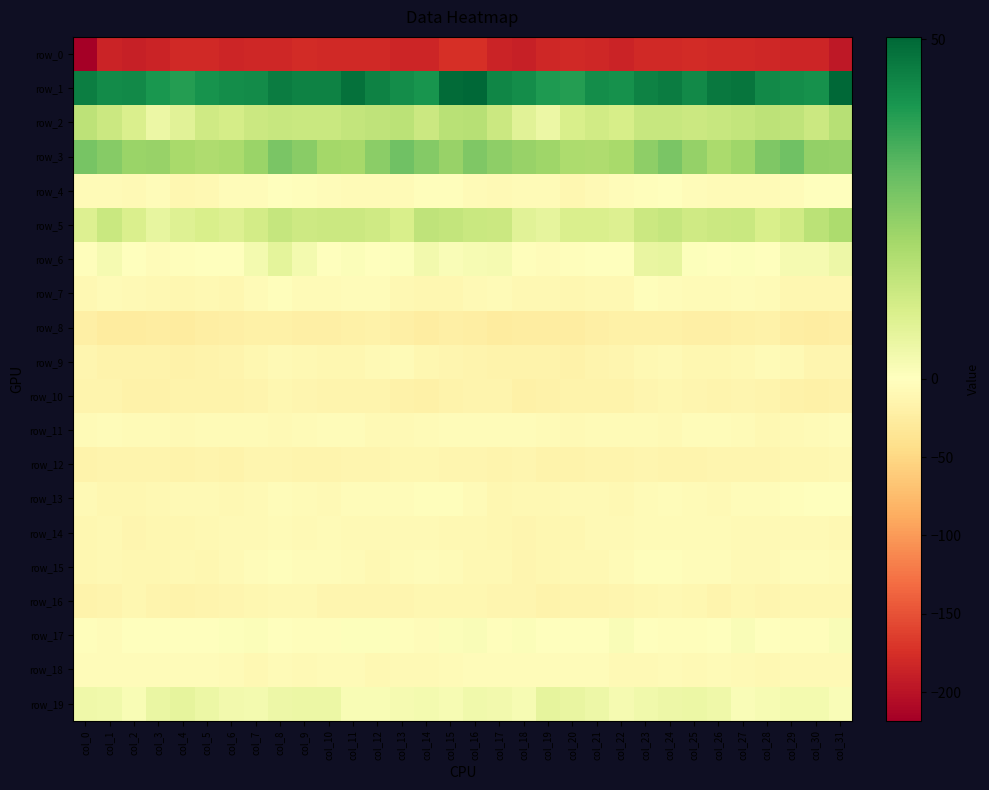

Is it true that row_5 equals 12.6 at col_11?

True